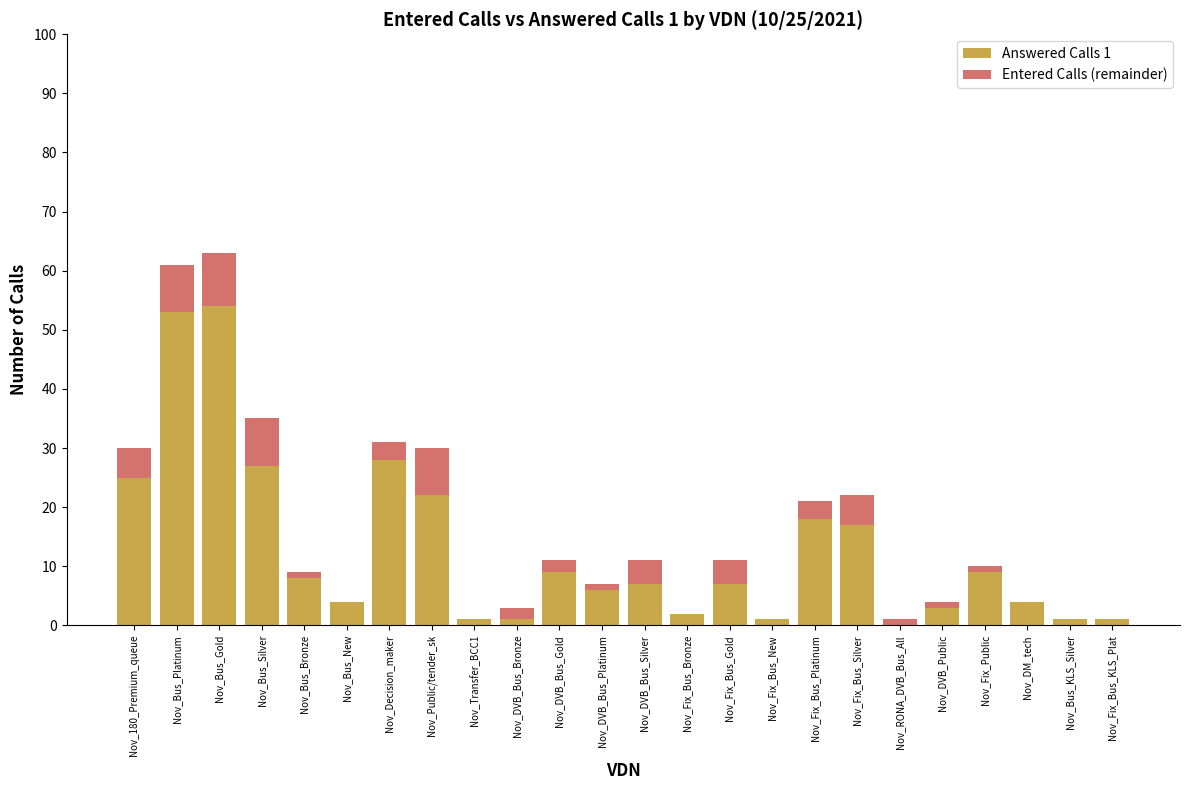

Does the chart contain stacked bars?

Yes